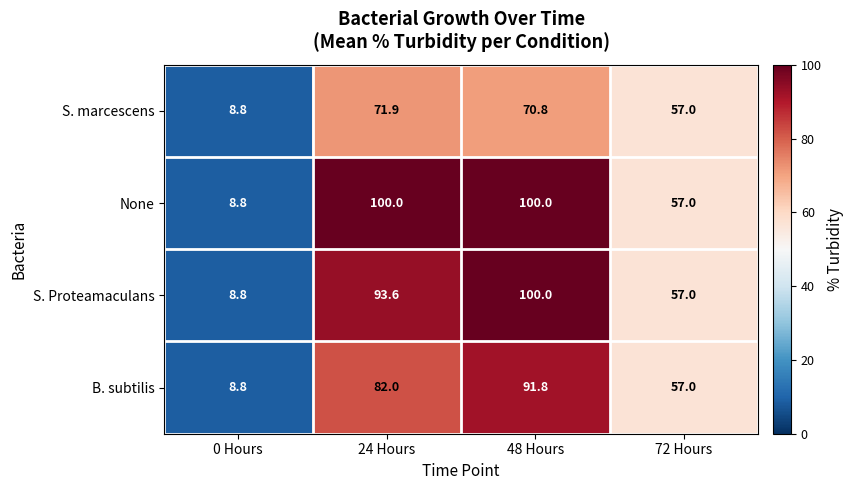

Count the number of data series in this chart.

4